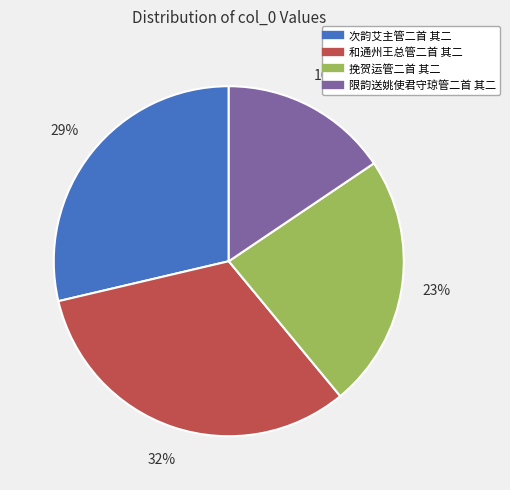

Combined, do 挽贺运管二首 其二 and 限韵送姚使君守琼管二首 其二 account for over 50%?

No